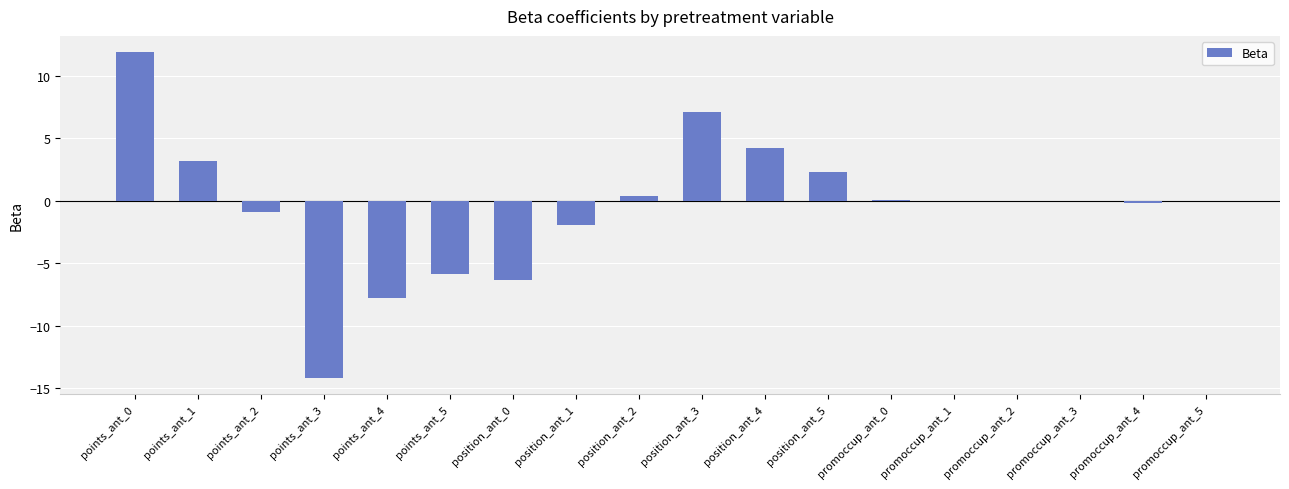

What is the sum of the values at points_ant_5 and position_ant_1?

-7.8